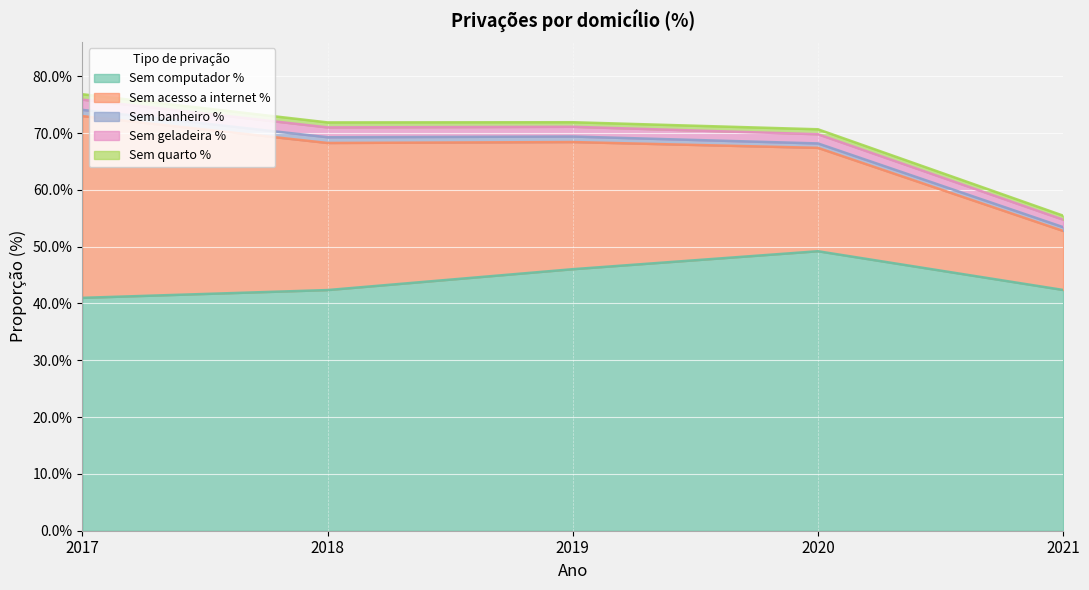

What is the sum of all Sem computador % values?

2.2